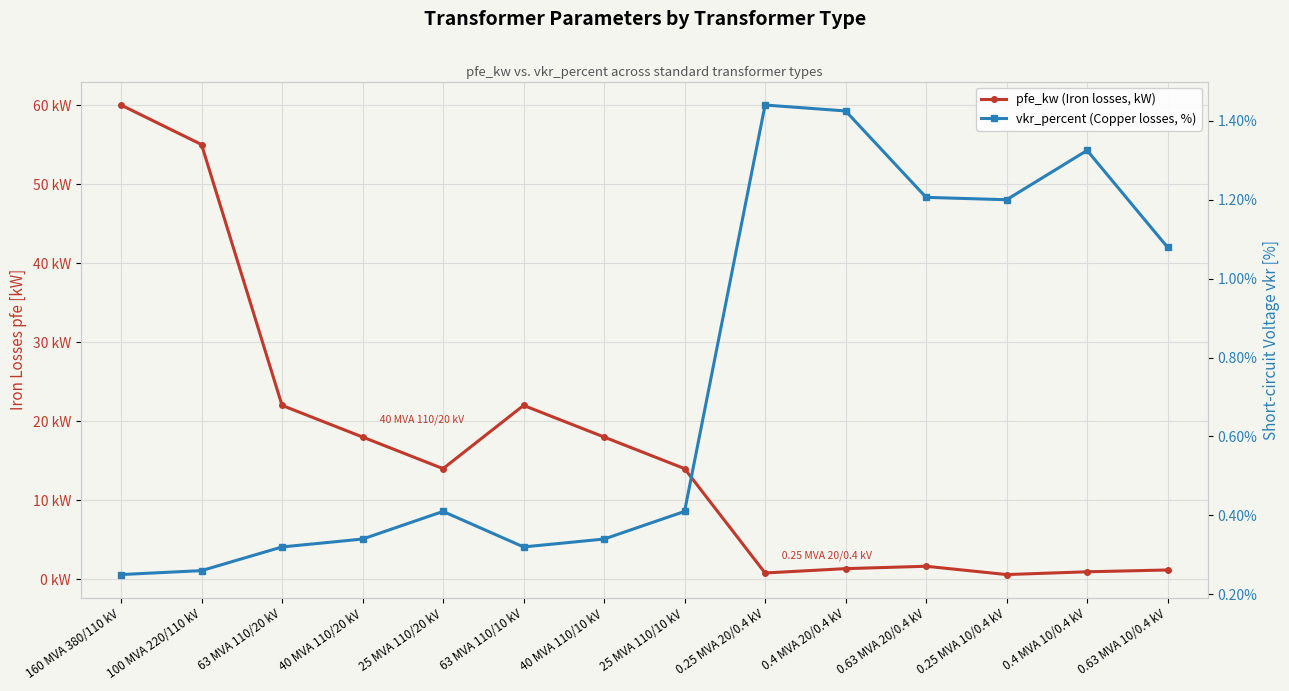

At which label does vkr_percent (Copper losses, %) reach its minimum?

160 MVA 380/110 kV